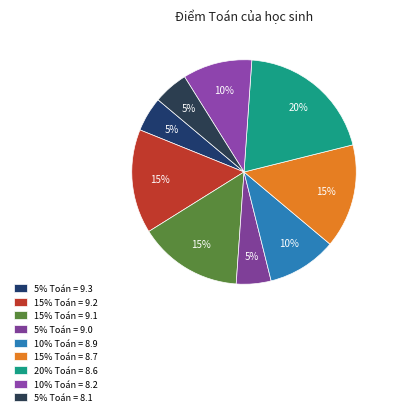

Which slice is the largest?

20% Toán = 8.6